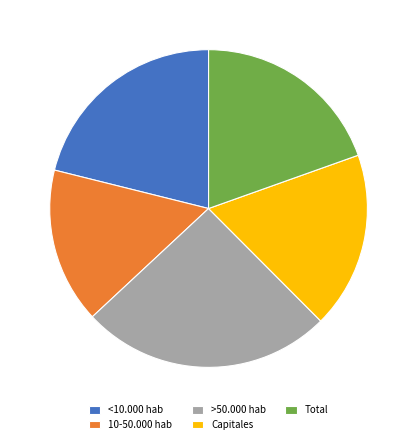

Which has a higher value, <10.000 hab or 10-50.000 hab?

<10.000 hab